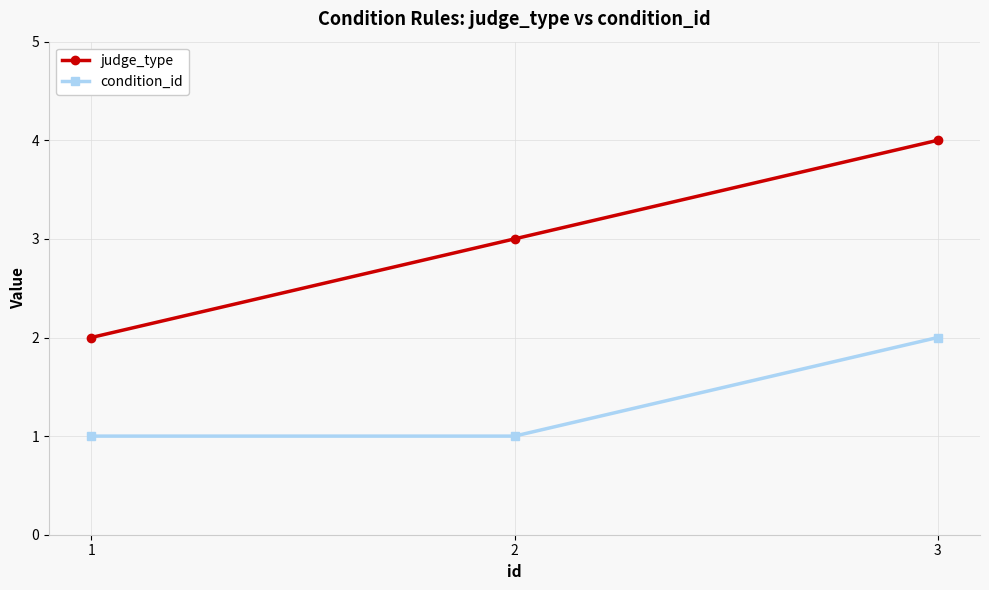

List the series in order of their overall mean, lowest first.

condition_id, judge_type